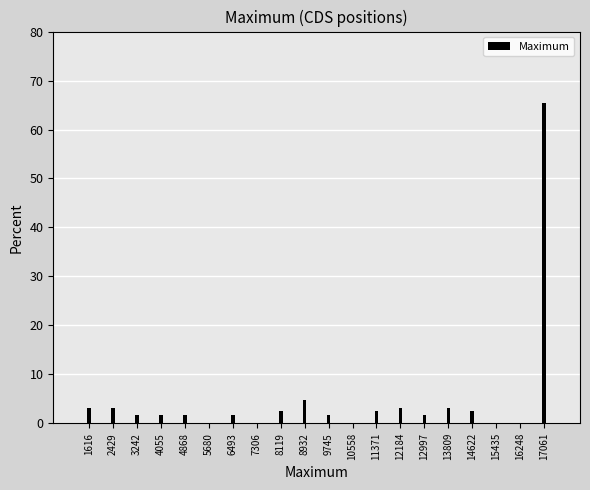

Reading left to right, list all the values displayed in this chart.

1616=3.2	2429=3.2	3242=1.6	4055=1.6	4868=1.6	5680=0.0	6493=1.6	7306=0.0	8119=2.4	8932=4.8	9745=1.6	10558=0.0	11371=2.4	12184=3.2	12997=1.6	13809=3.2	14622=2.4	15435=0.0	16248=0.0	17061=65.3